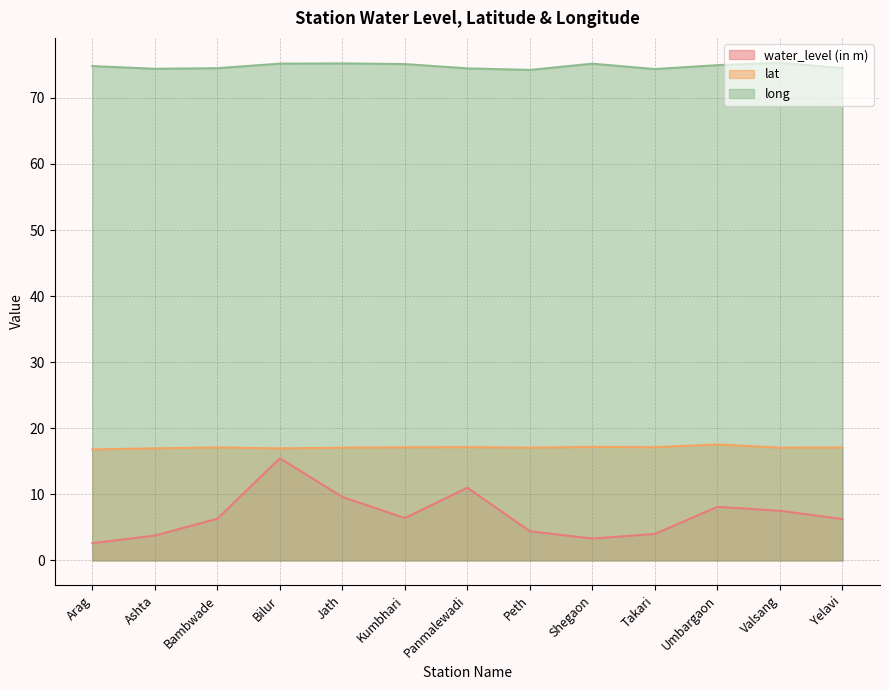

The water_level (in m) series shows 6.2 at Yelavi. True or false?

True